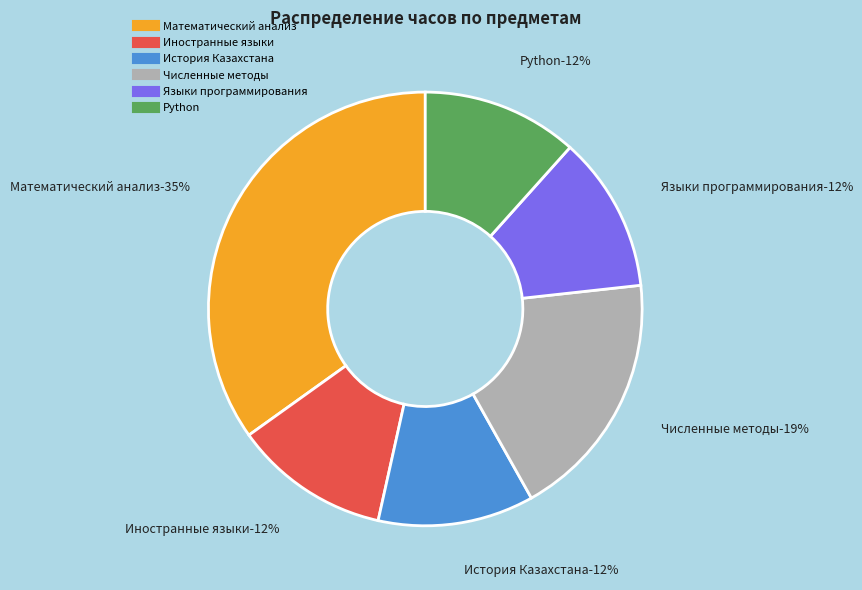

Count the number of slices in the pie.

6